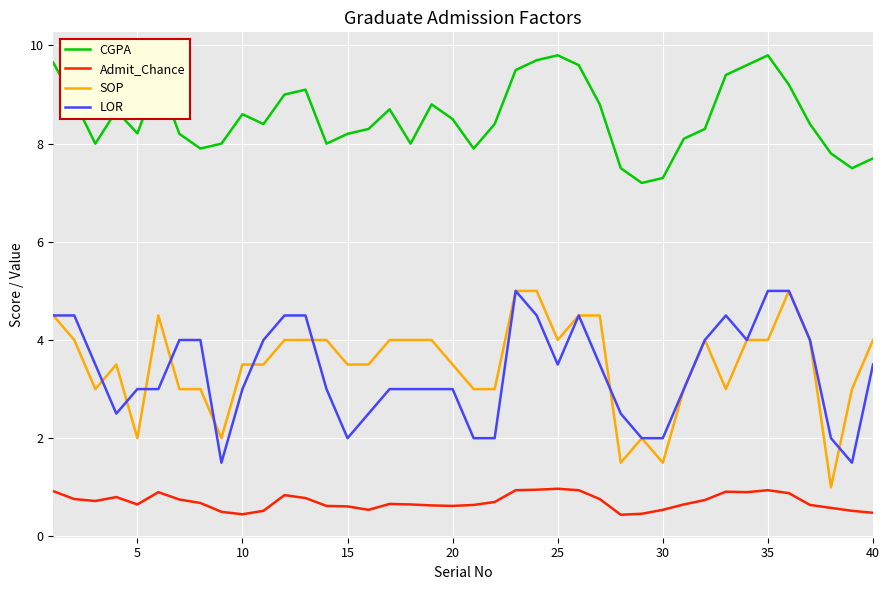

Which series has the widest spread of values?

SOP